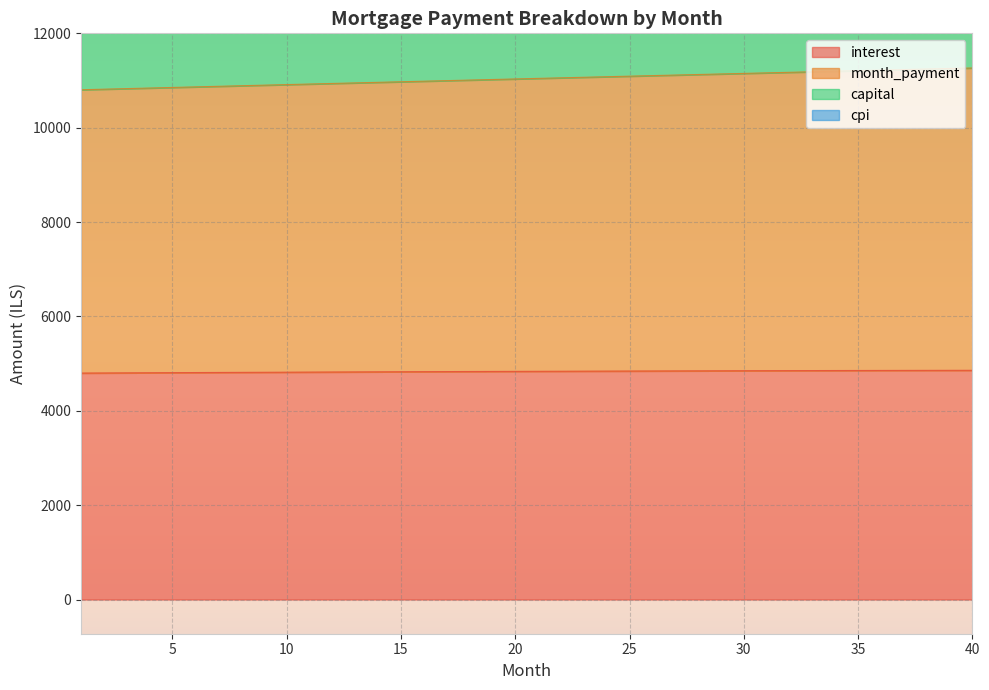

At how many categories does at least one series exceed 10563?

40